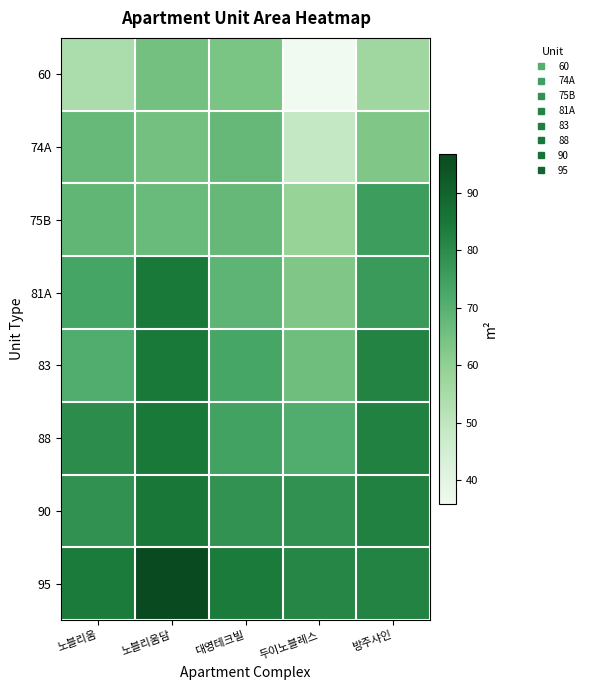

At 노블리움, list the series in order from largest to smallest.

95, 88, 90, 81A, 83, 75B, 74A, 60